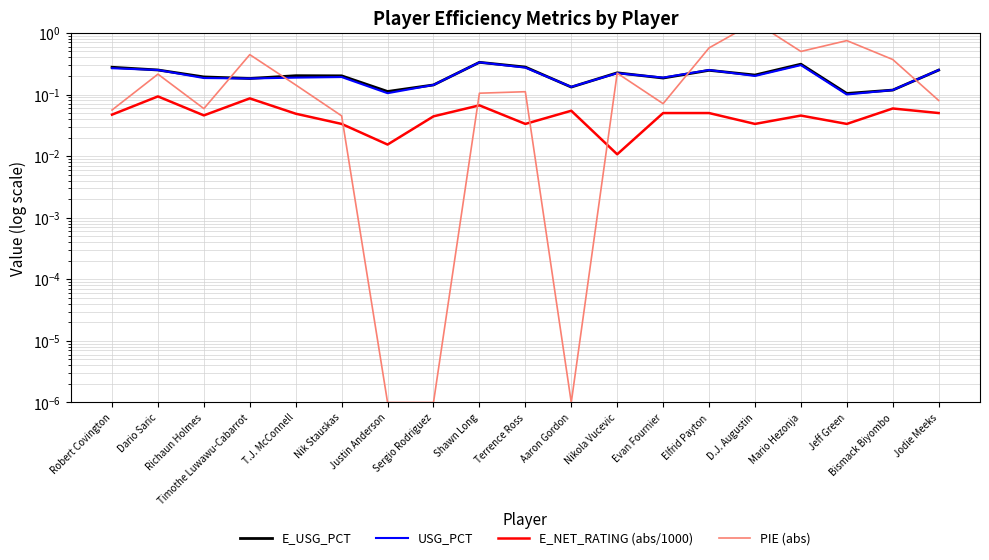

Which series has the widest spread of values?

PIE (abs)